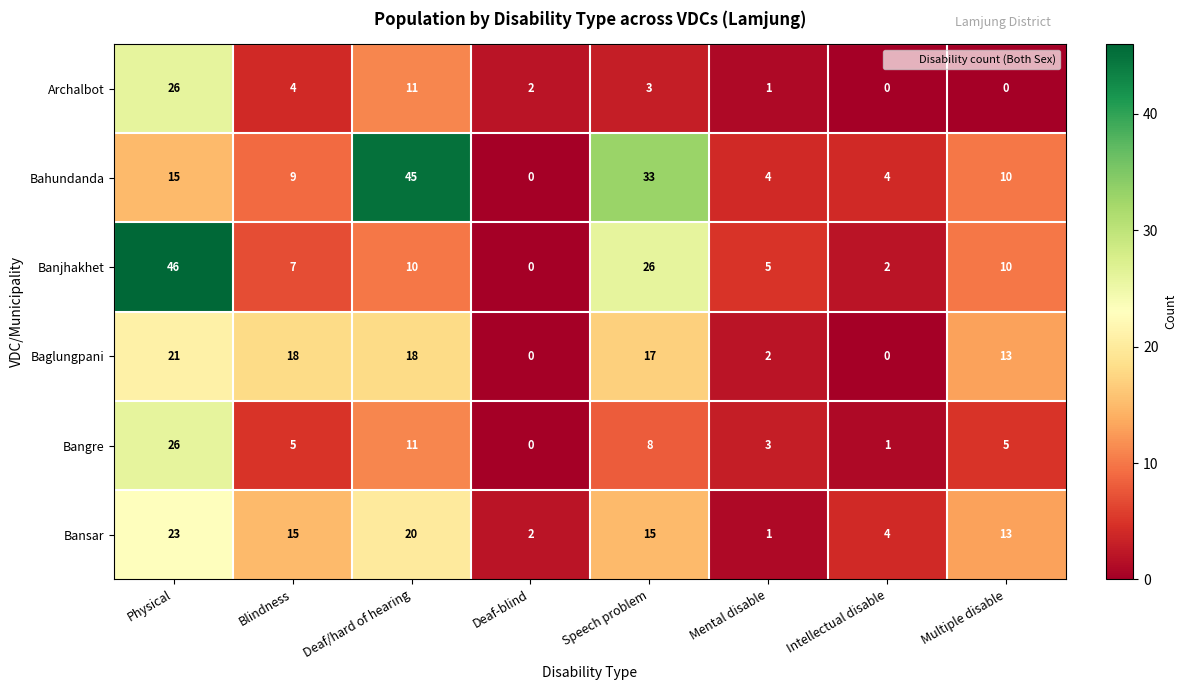

At how many categories does at least one series exceed 43?

2